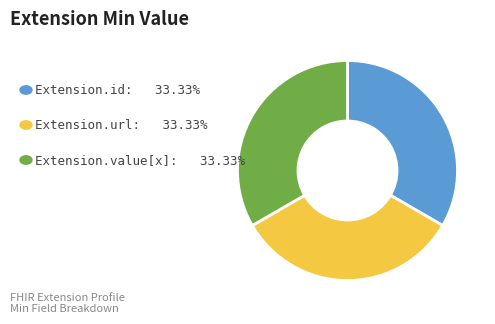

Does any single category account for the majority?

No